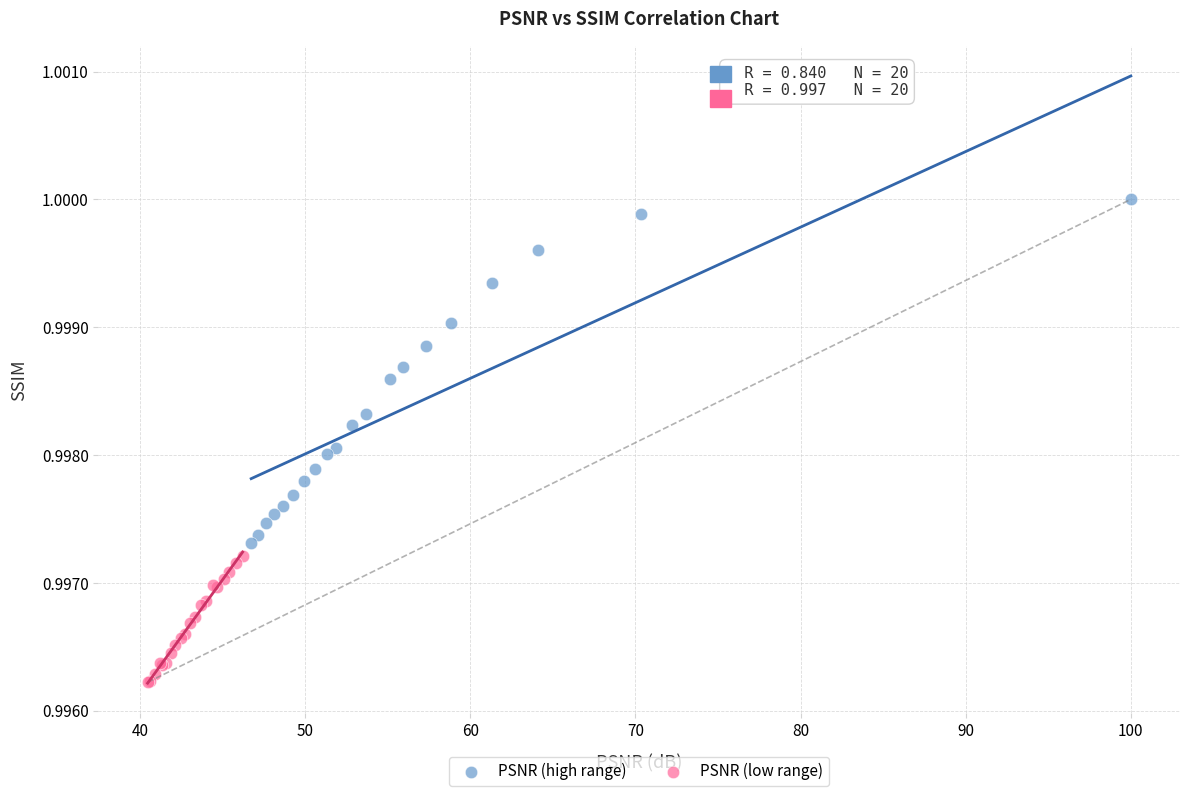

Which series has the largest Y range (max minus min)?

PSNR (high range)